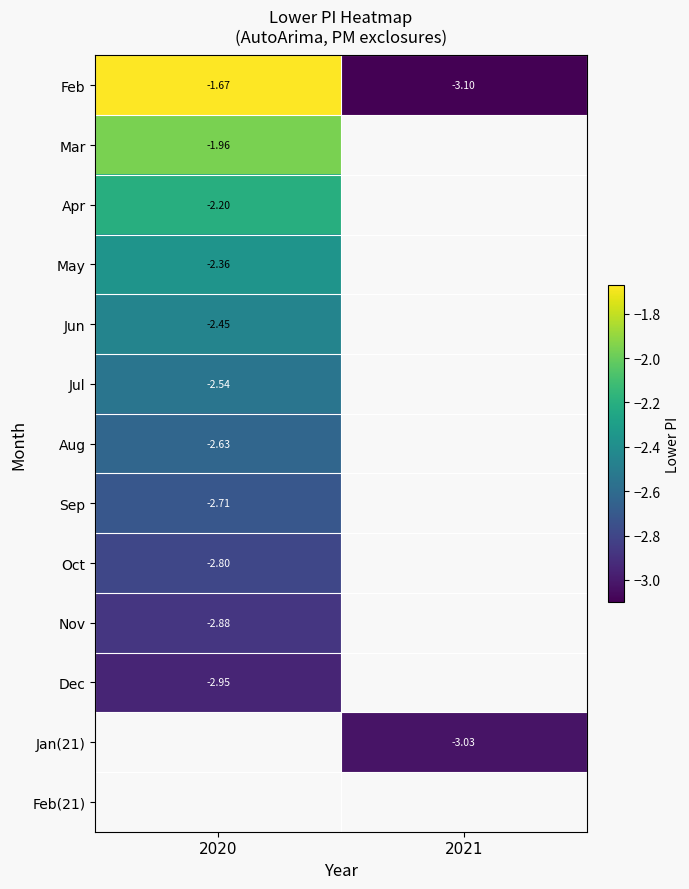

How many distinct data groups are displayed?

13